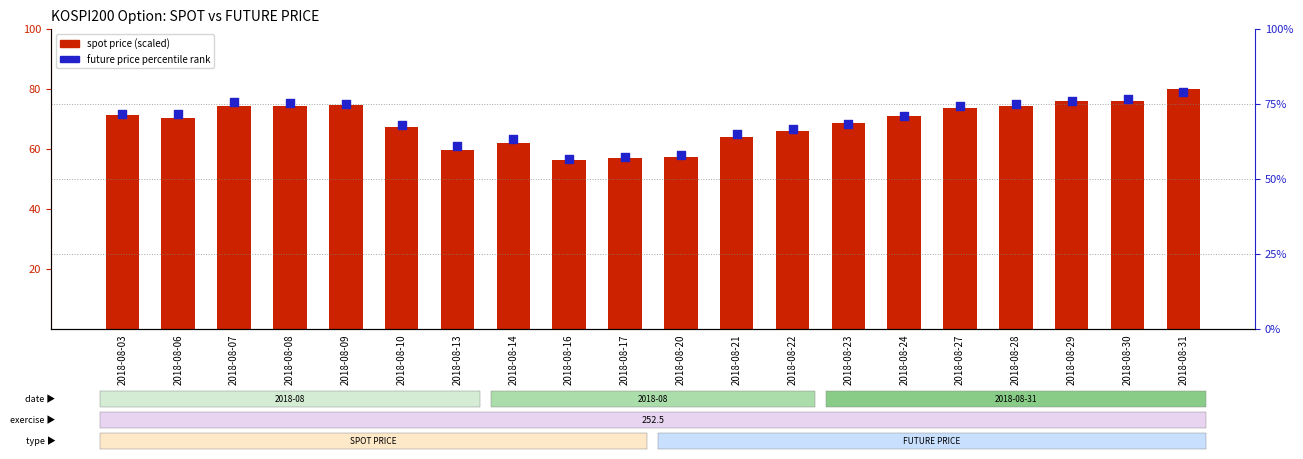

Which series has the largest total across all categories?

future price percentile rank